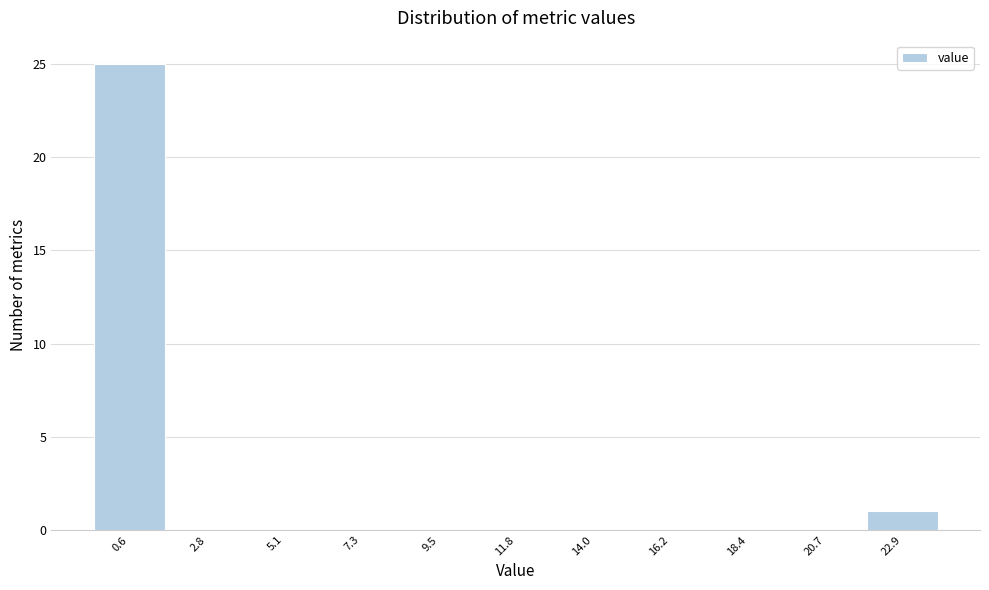

Reading left to right, list every bar in this chart as the range it spans on the x-axis followed by its height. Neither the bar edges nor the heights are printed on the chart, so give them approximately, as read against the axes.

-0.5 to 1.5: 25
1.5 to 4.0: 0
4.0 to 6.0: 0
6.0 to 8.5: 0
8.5 to 10.5: 0
10.5 to 13.0: 0
13.0 to 15.0: 0
15.0 to 17.5: 0
17.5 to 19.5: 0
19.5 to 22.0: 0
22.0 to 24.0: 1